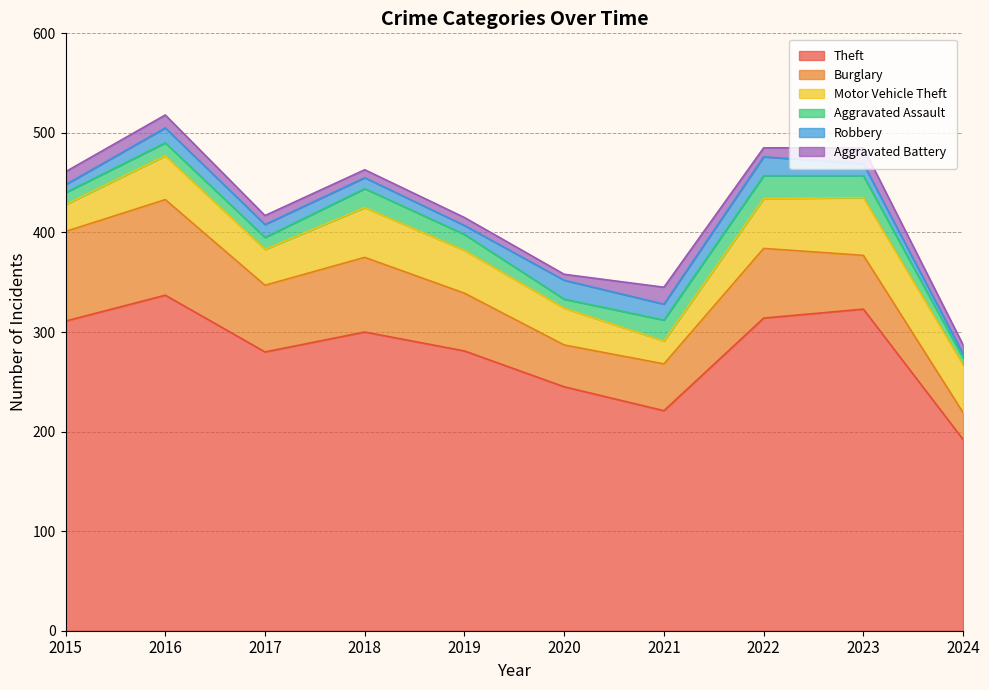

What is the value of the Burglary point at the 2nd from the left?

96